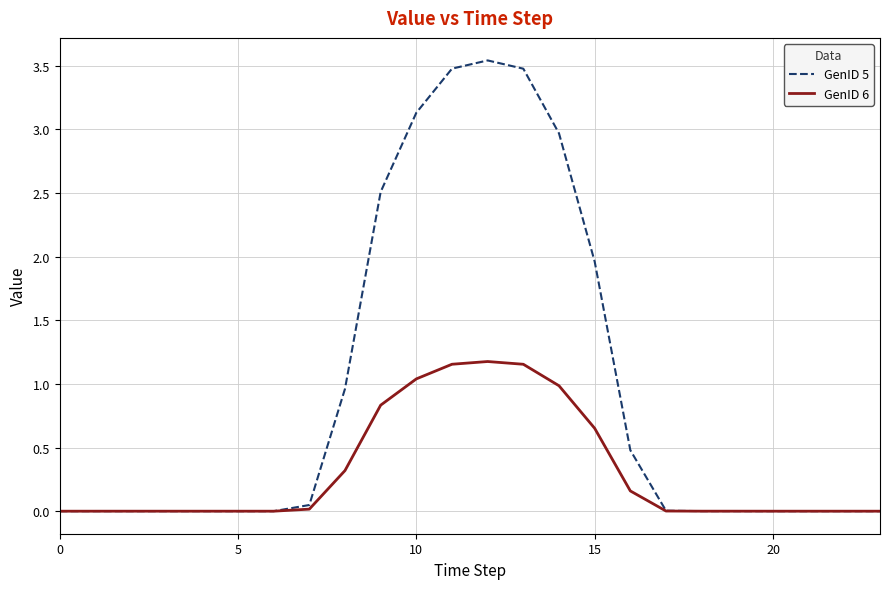

What is the sum of all GenID 6 values?

7.5